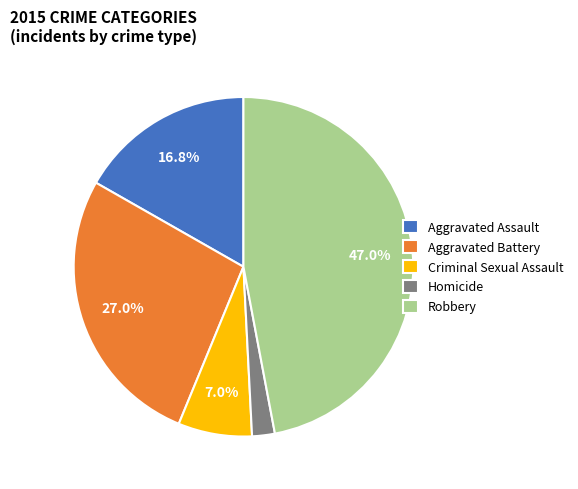

Rank the categories by value from lowest to highest.

Homicide, Criminal Sexual Assault, Aggravated Assault, Aggravated Battery, Robbery